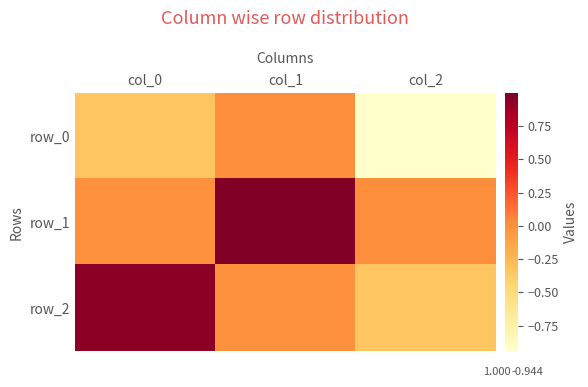

Reading right to left, list all the values displayed in this chart.

row_0: col_2=-0.9	col_1=0.0	col_0=-0.3
row_1: col_2=0.0	col_1=1.0	col_0=0.0
row_2: col_2=-0.3	col_1=0.0	col_0=0.9